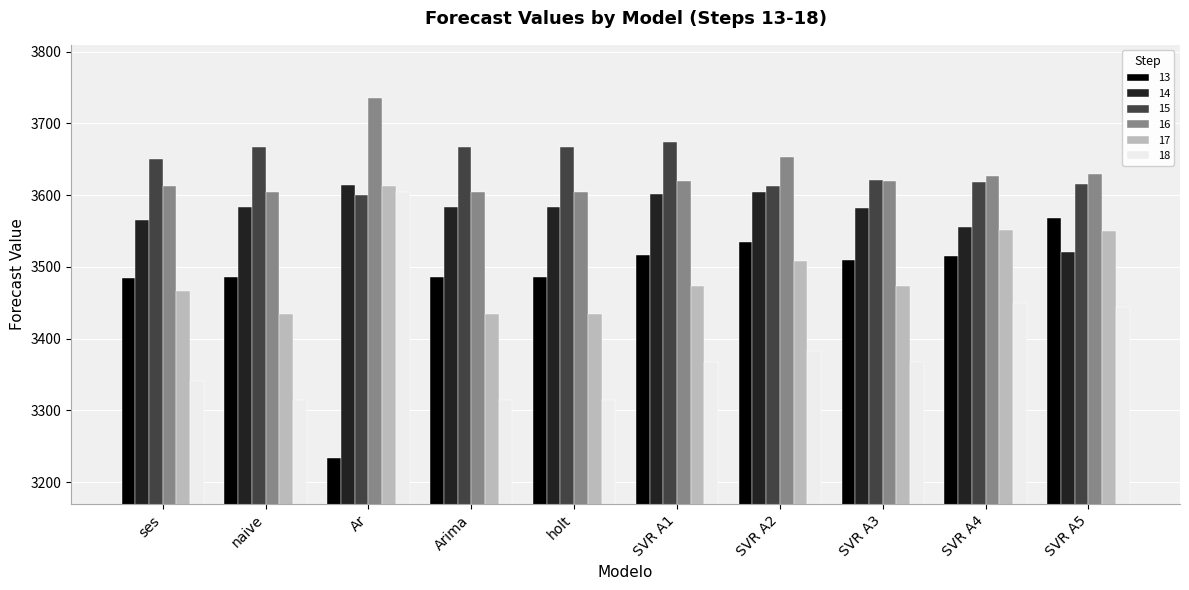

What is the spread (max minus min) of values at SVR A3?

253